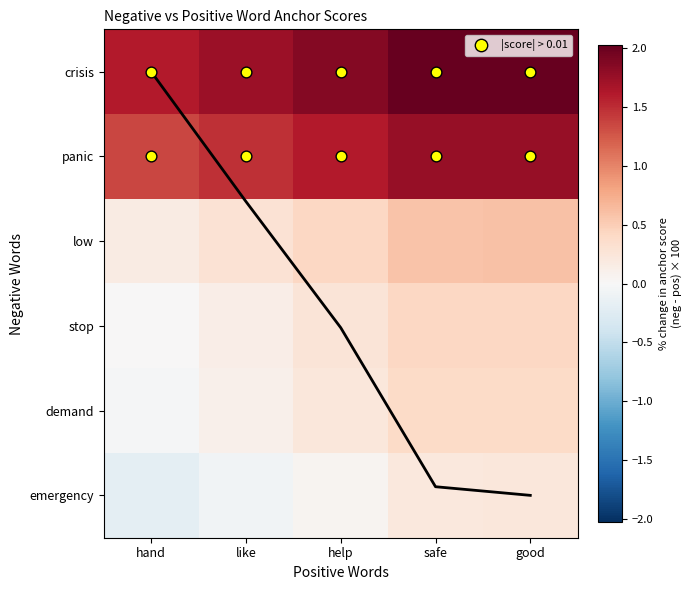

What is the difference between the second highest and minimum values in the crisis series?

0.4